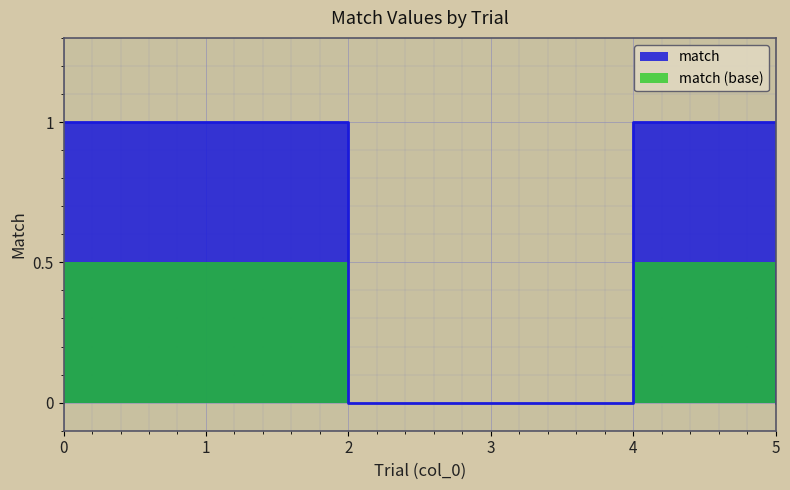

Reading right to left, what are all the values shown in this chart?

5=0	4=1	3=0	2=0	1=1	0=1